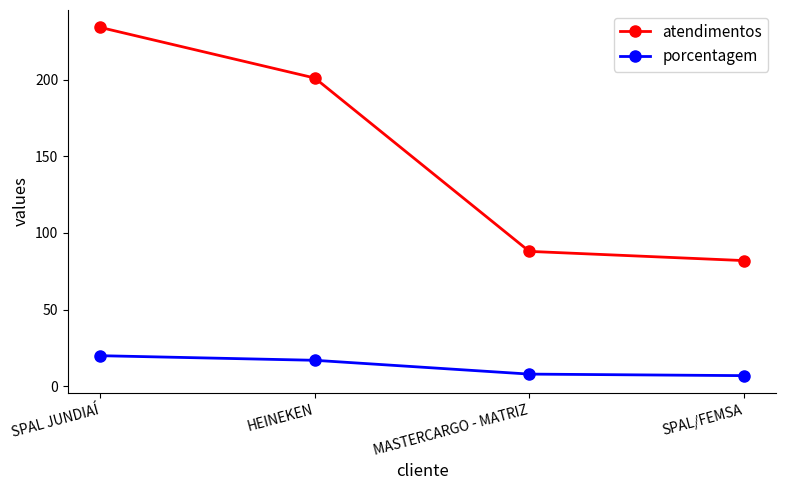

True or false: porcentagem has more than 2 interior local peaks.

False